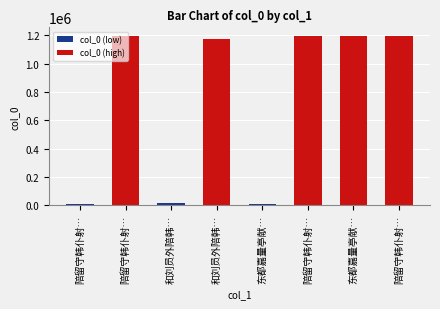

What is the label of the 3rd bar from the left?

和刘员外陪韩…